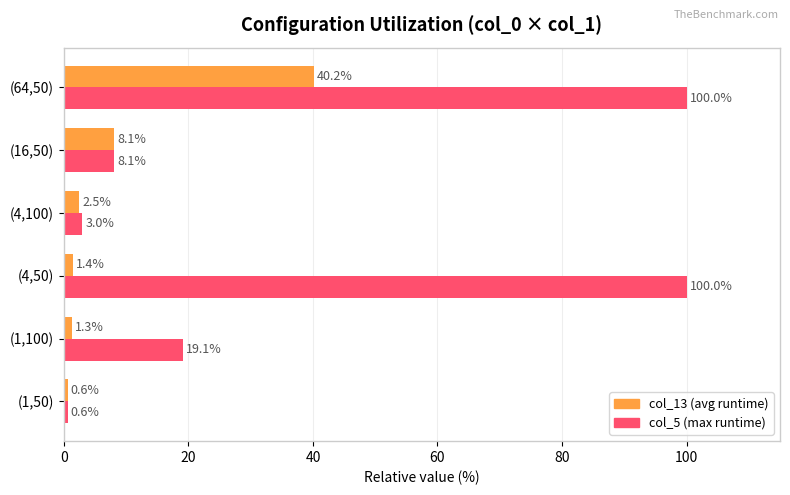

Where is col_13 (avg runtime) nearest to the value 20?

(16,50)